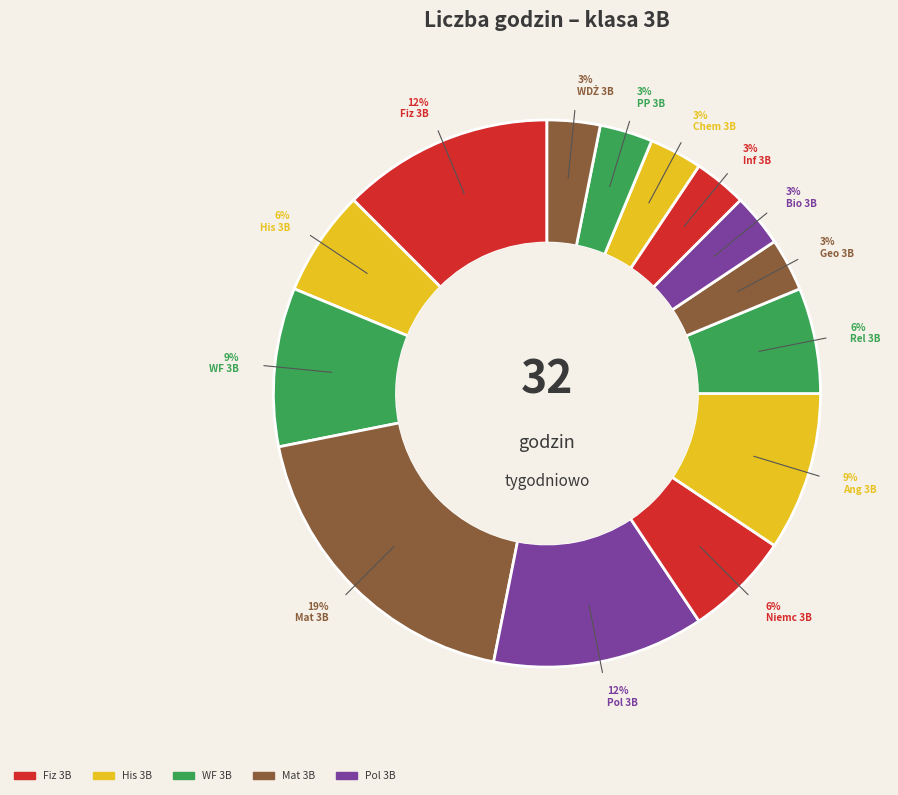

To the nearest percent, what is the average slice percentage?

7%